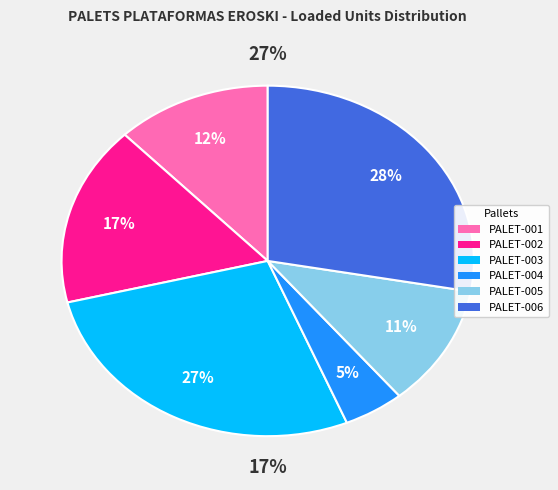

How many slices are in this pie chart?

6